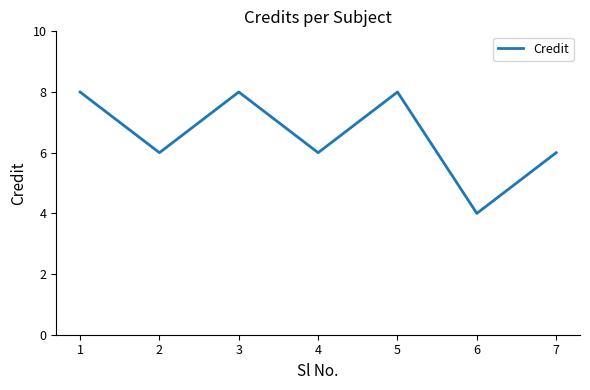

Where is the first local maximum?

3